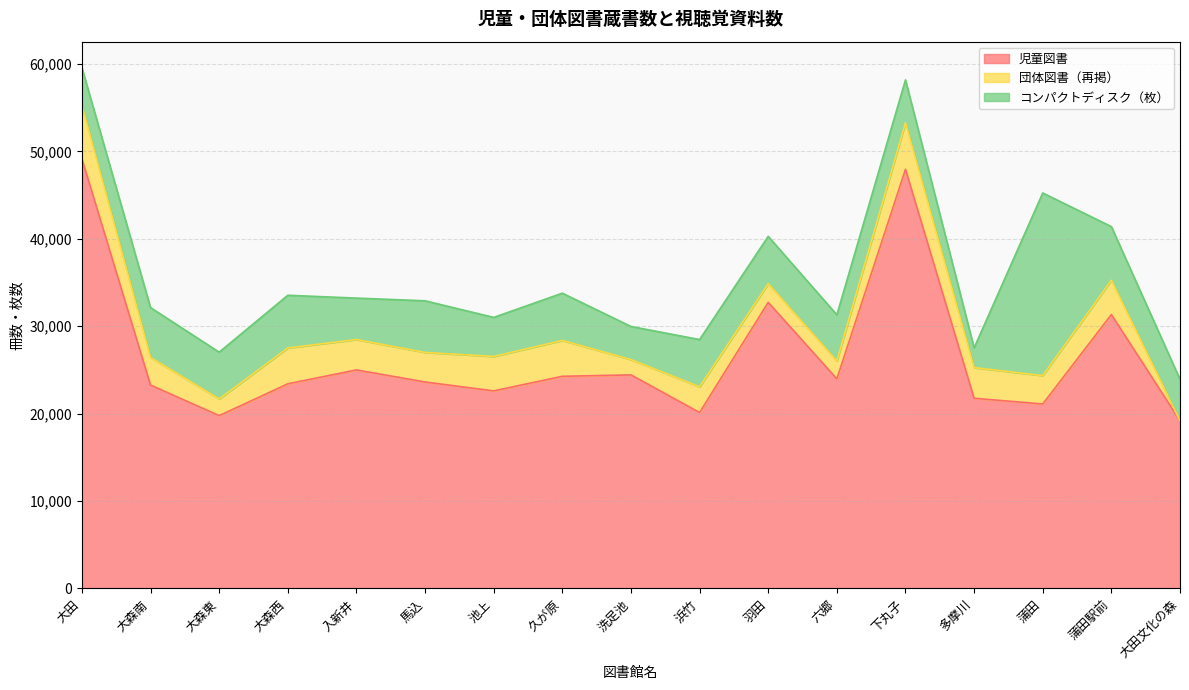

What position from the left is 蒲田?

15